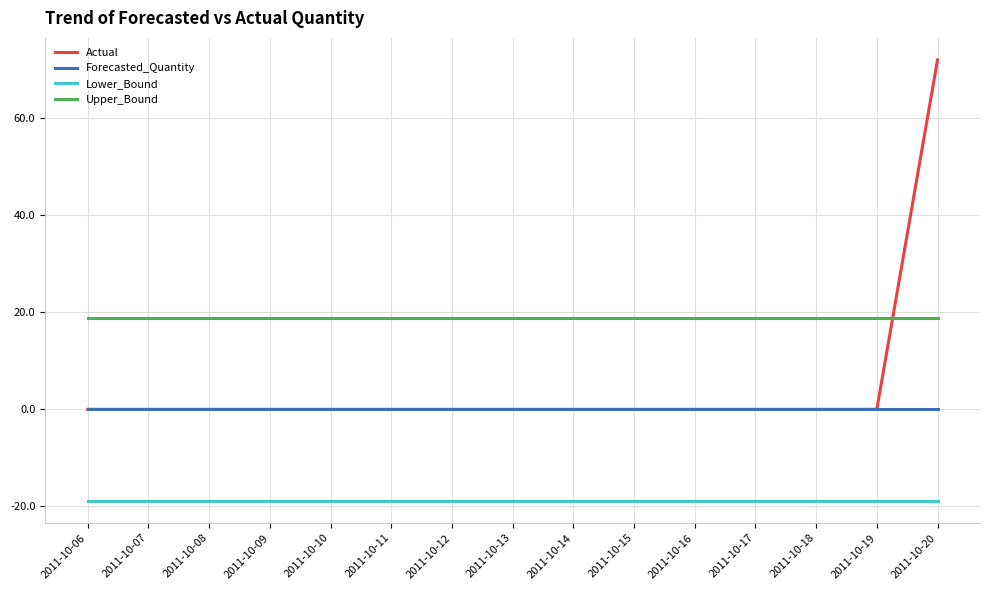

Does the chart have visible grid lines?

Yes